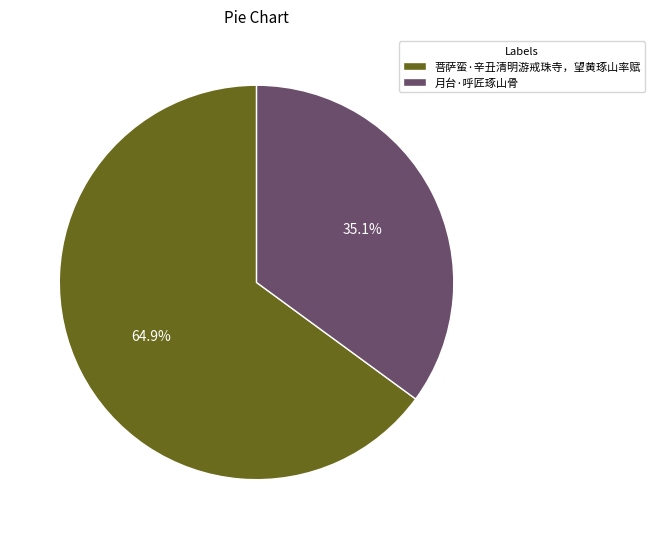

How many segments does this pie chart have?

2